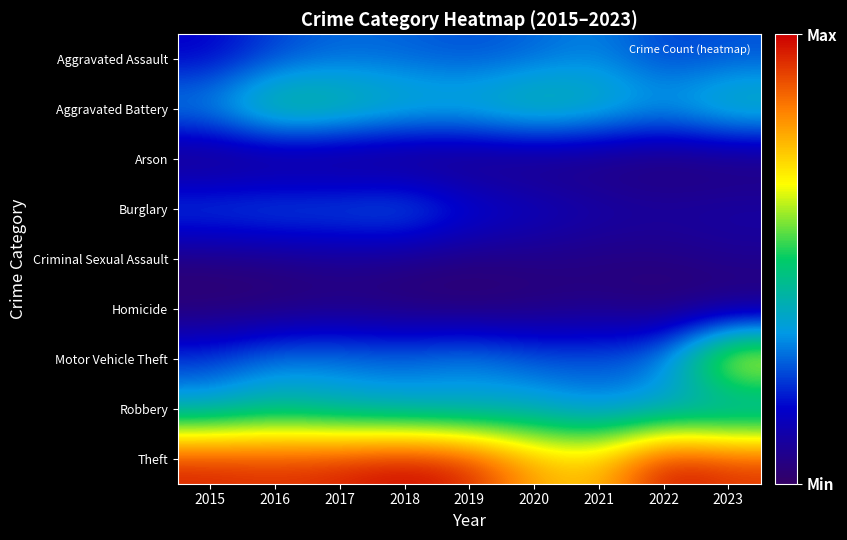

Count the number of data series in this chart.

9